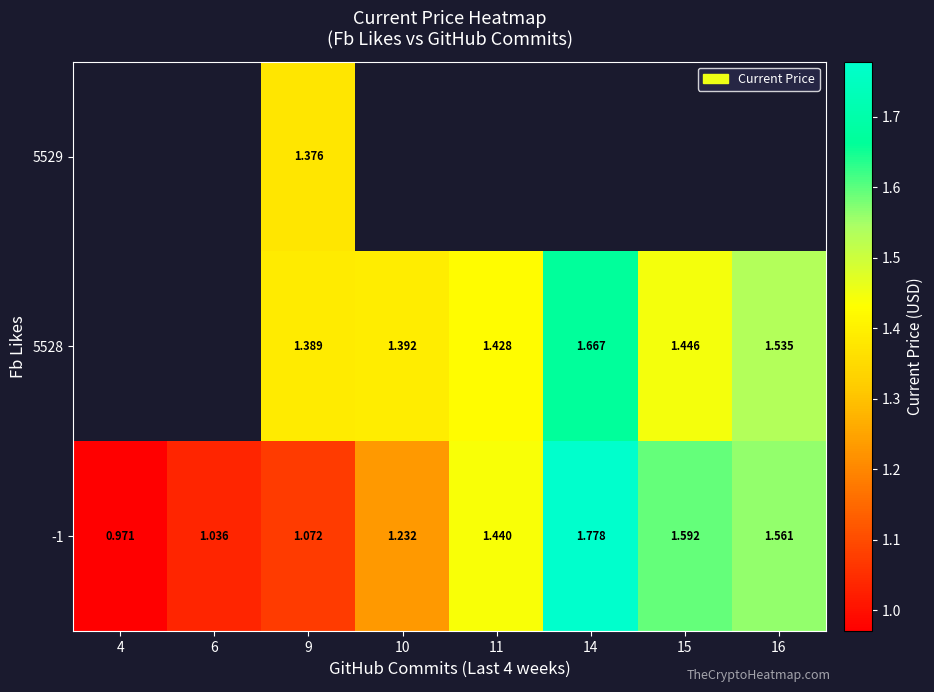

Which series has the largest total across all categories?

-1